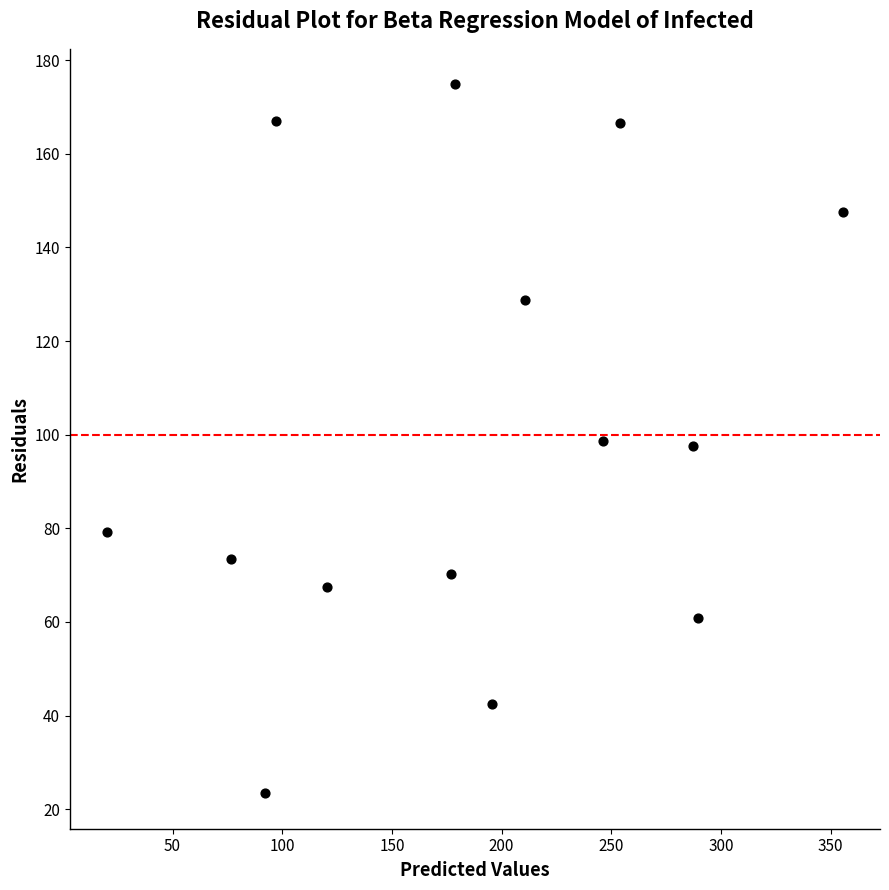

What is the range of Y values (max minus min)?

151.4